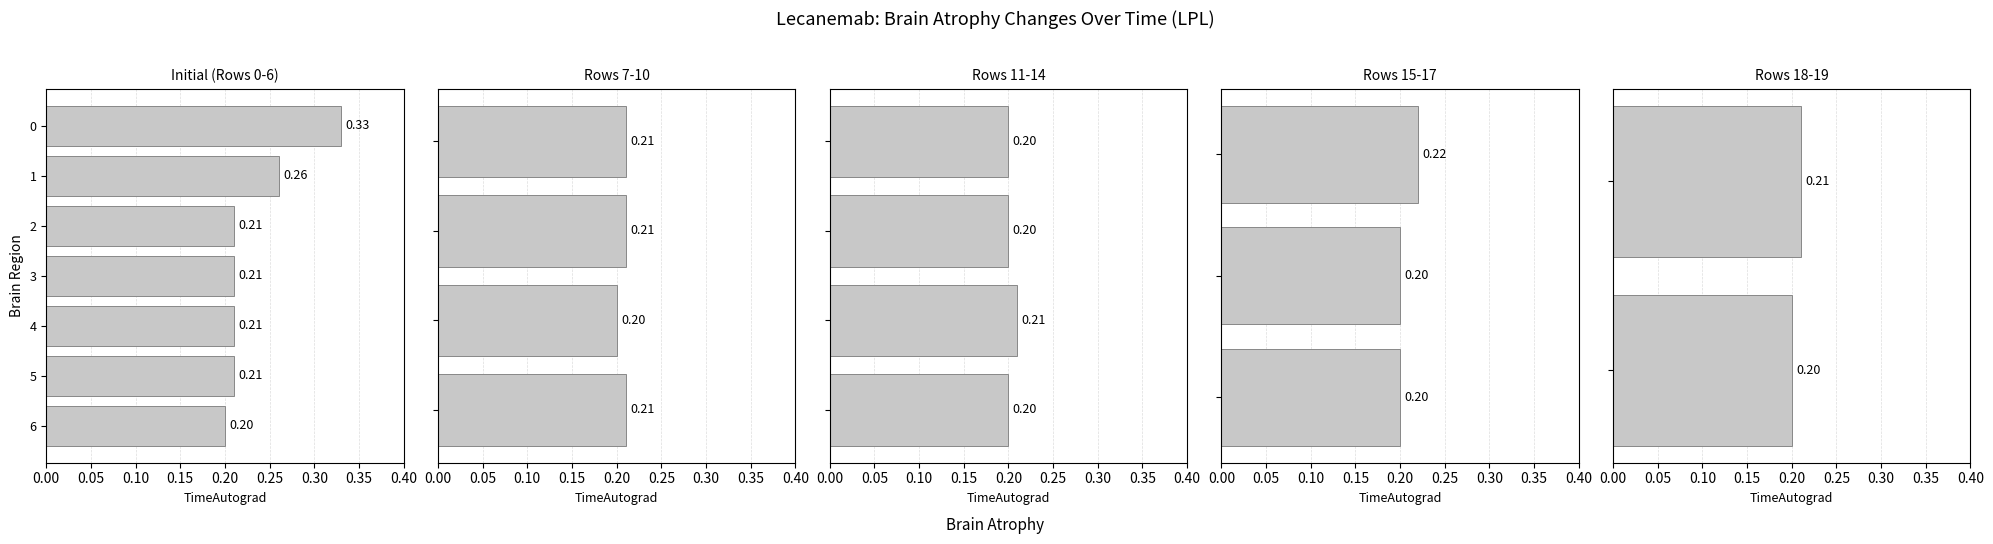

Is it true that the value at 0.00 is 0.2?

True